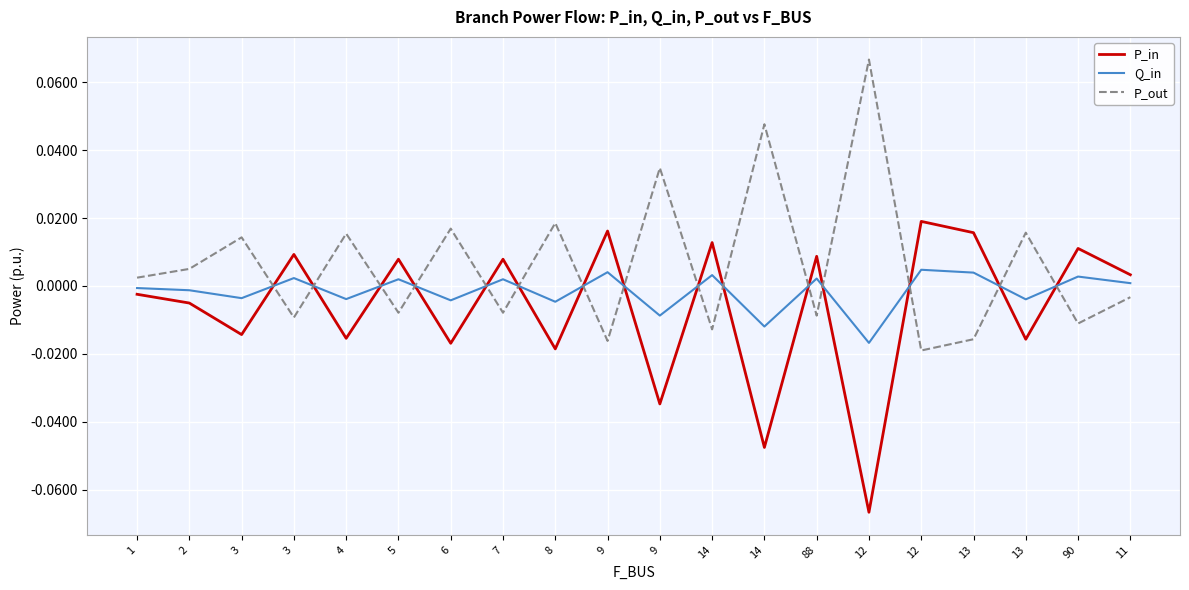

What are all the series names shown in the legend?

P_in, Q_in, P_out